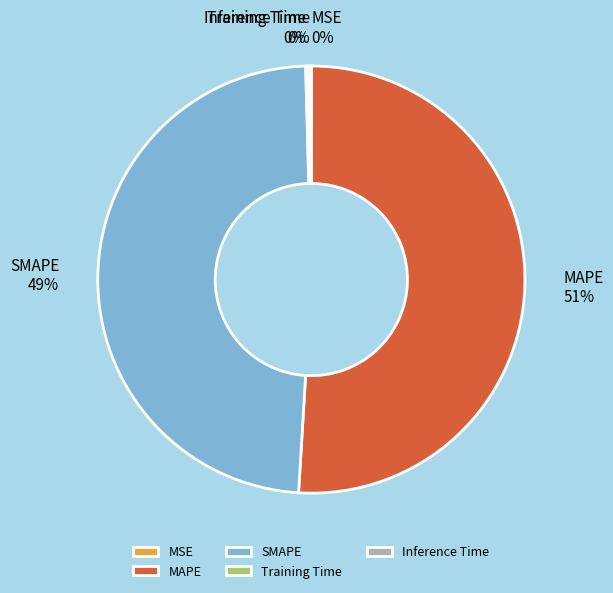

Which slice represents more than half of the pie?

MAPE